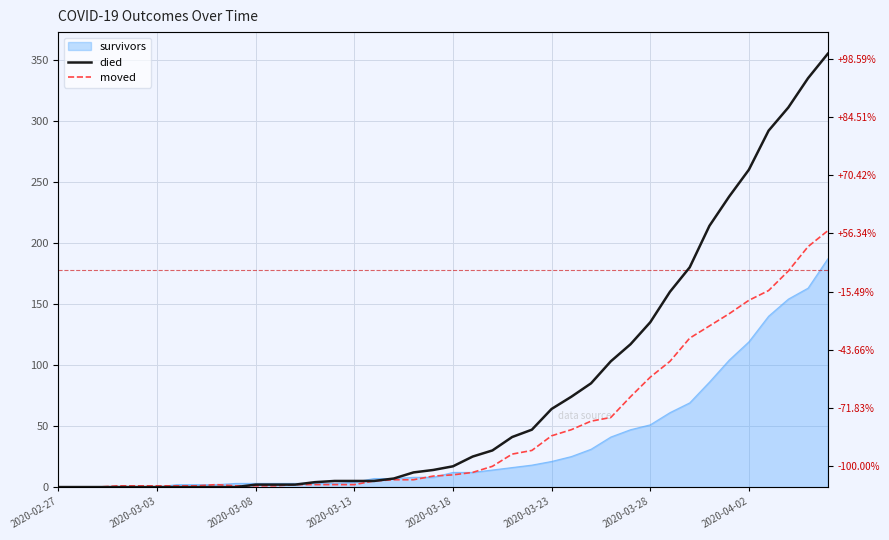

How many intersections are there between died and moved?

1